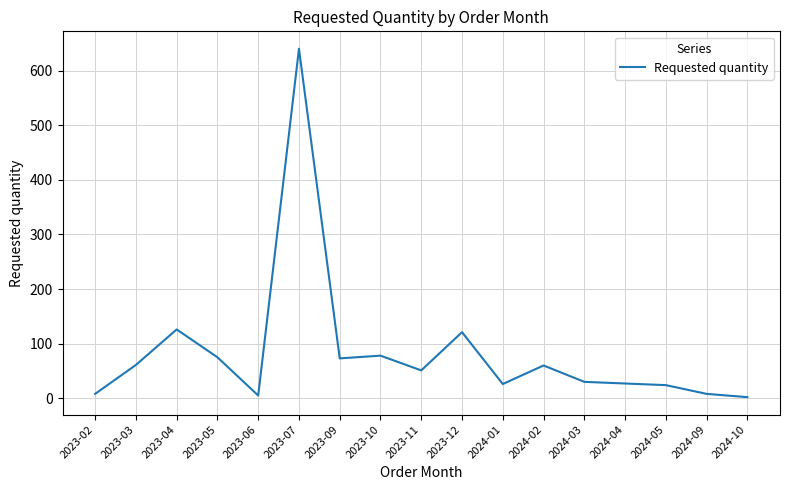

How many series are shown in this chart?

1